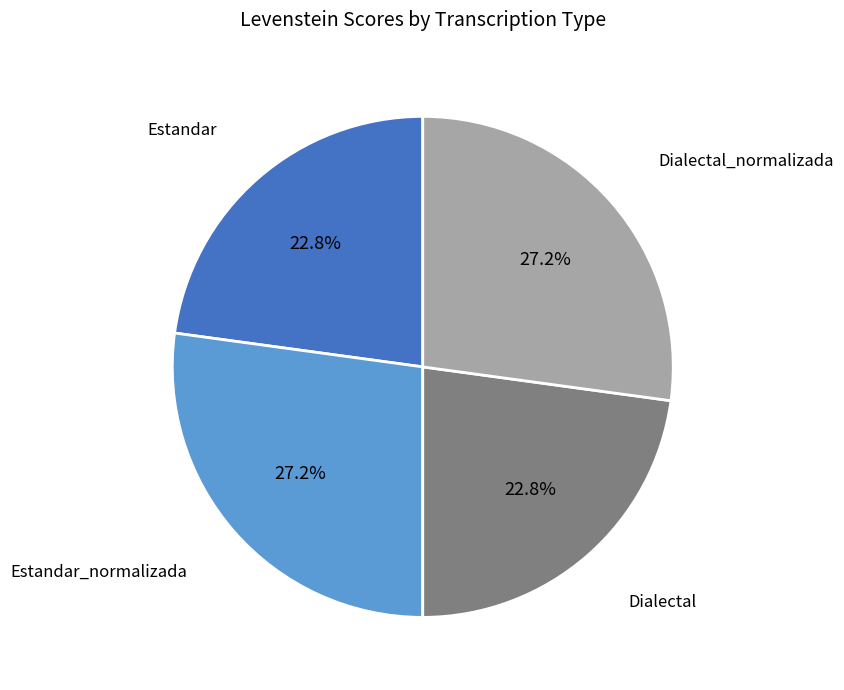

Is there a majority slice in this chart?

No